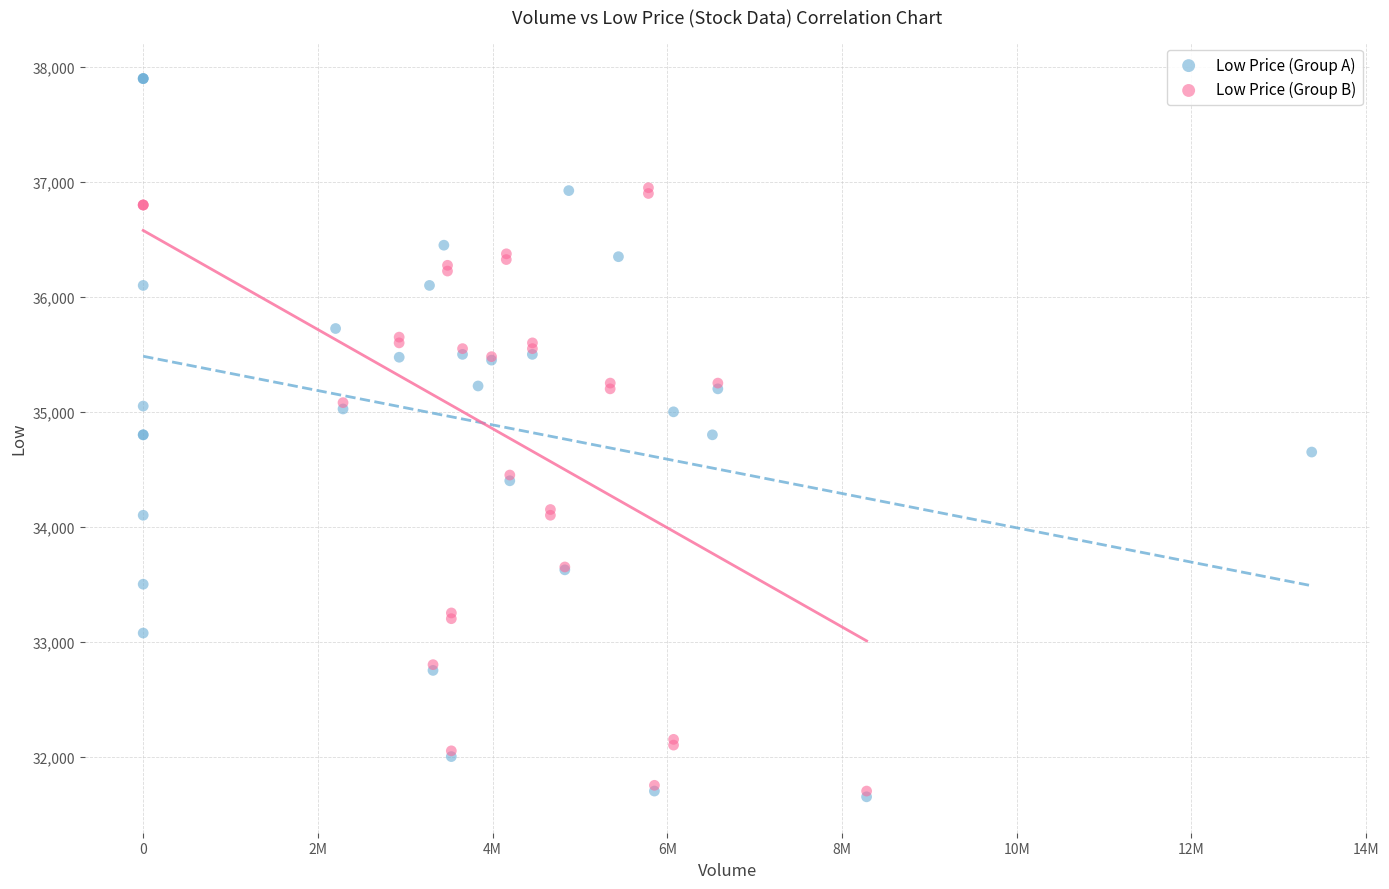

Which series has the largest Y range (max minus min)?

Low Price (Group A)